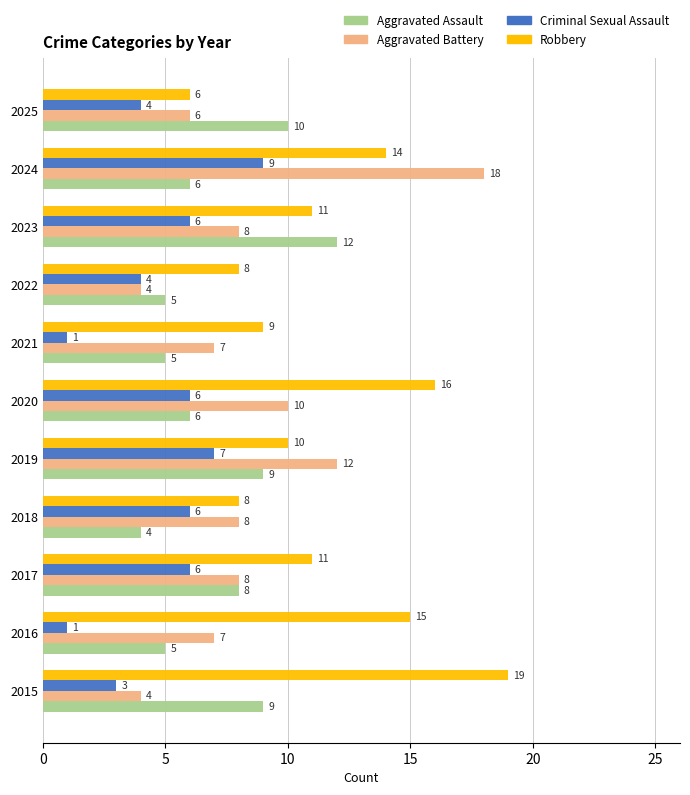

What is the average value of the Criminal Sexual Assault series?

5